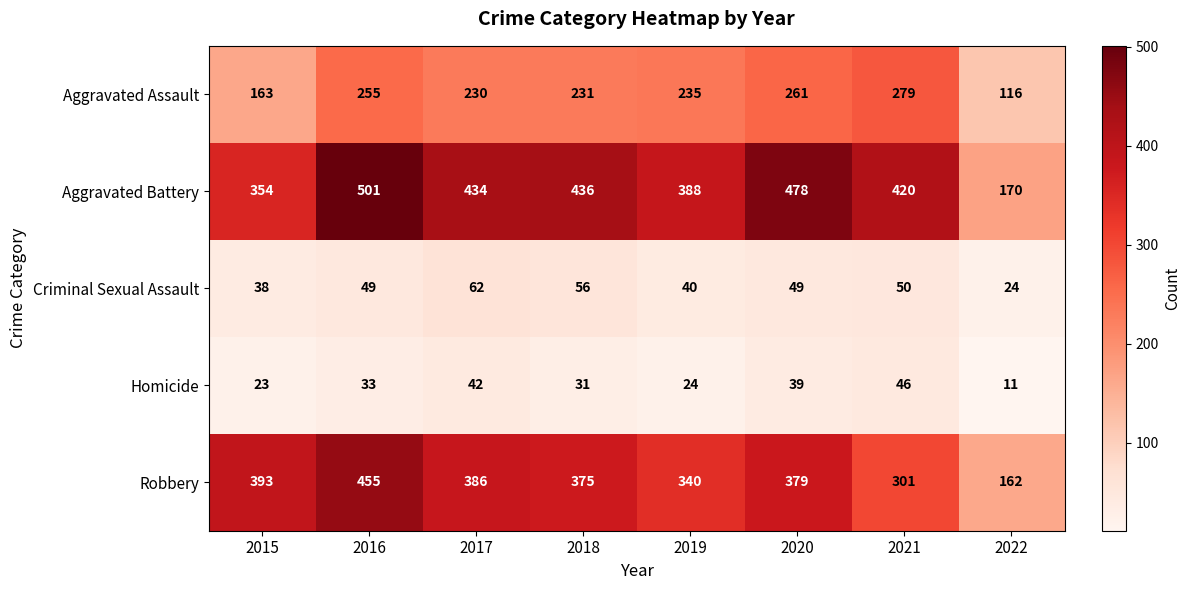

What is the difference between the maximum and minimum values in the Aggravated Battery series?

331